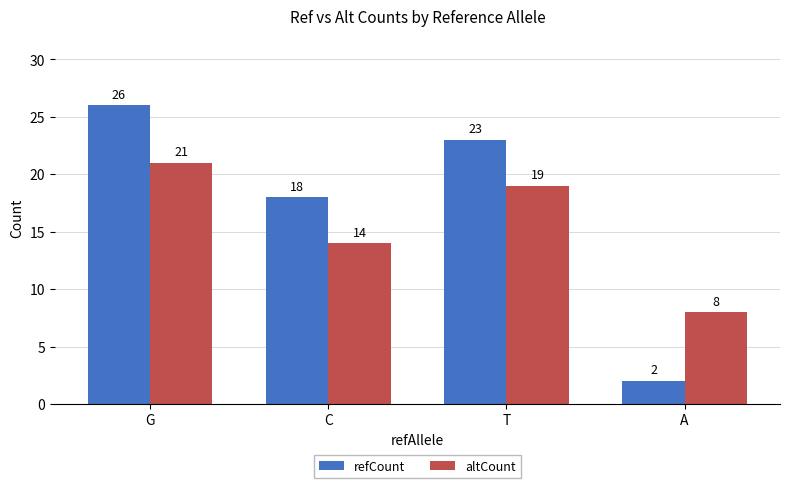

Is the value of altCount at C greater than the value of refCount at T?

No